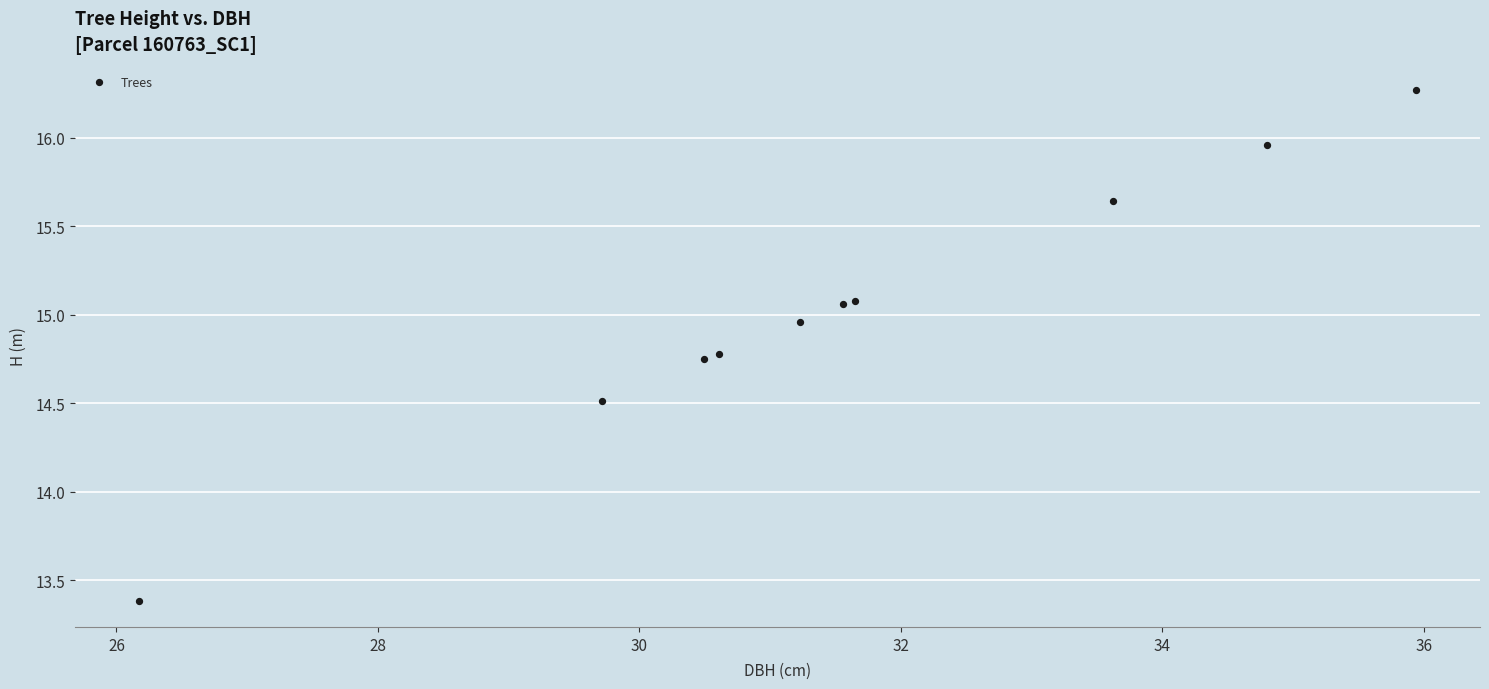

What Y value in the scatter plot is closest to 14?

14.5